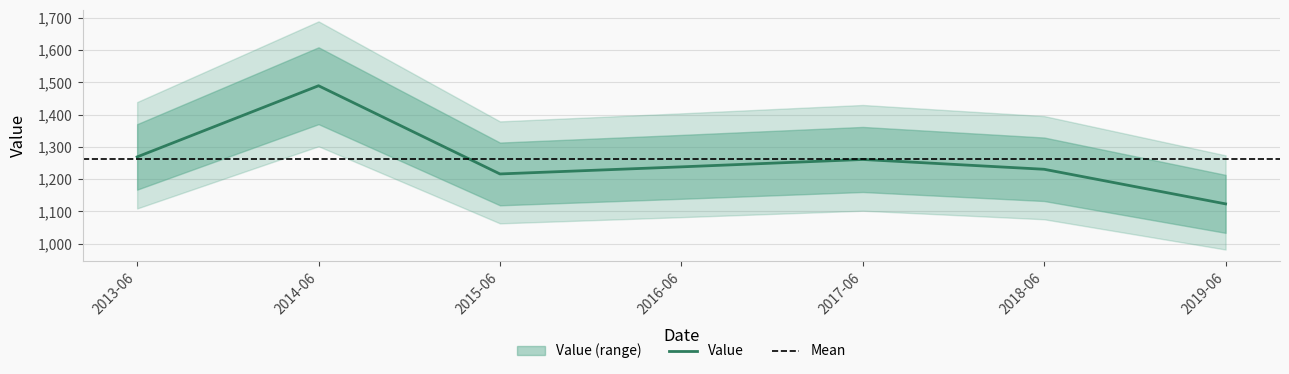

The value of Value at 2018-06 is 352.3. True or false?

False